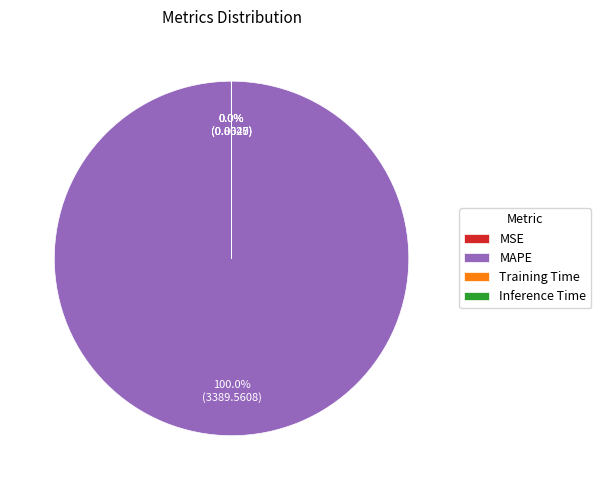

Which slice is the largest?

MAPE